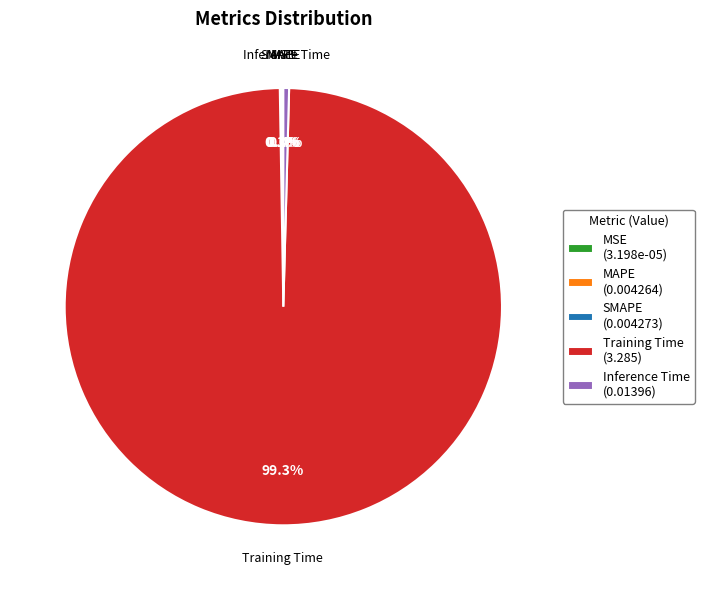

Do Training Time (3.285) and Inference Time (0.01396) together represent more than half of the pie?

Yes